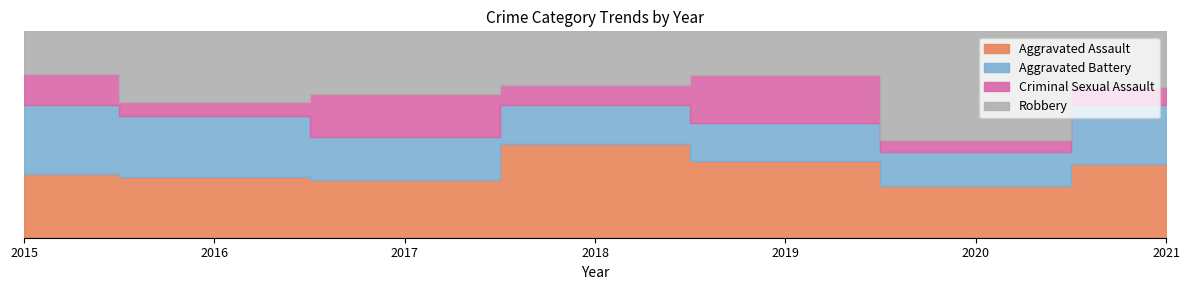

How many lines are shown in the chart?

4